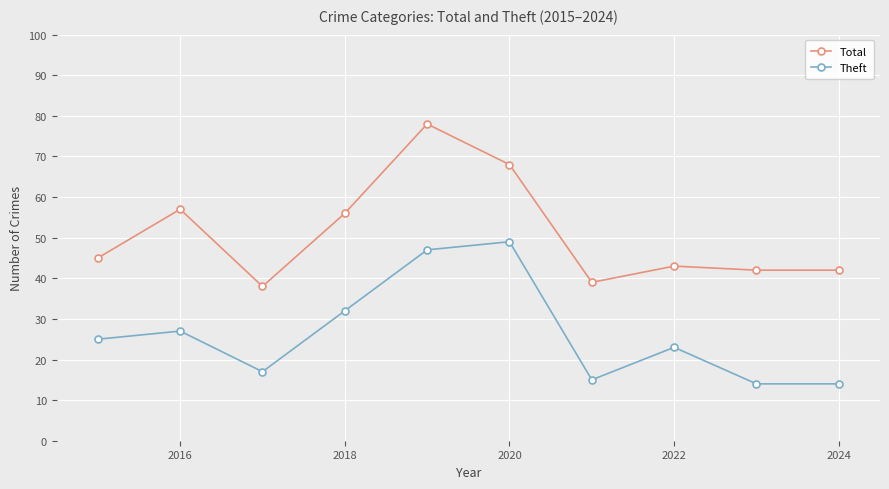

What is the difference between the maximum and minimum values in the Total series?

40